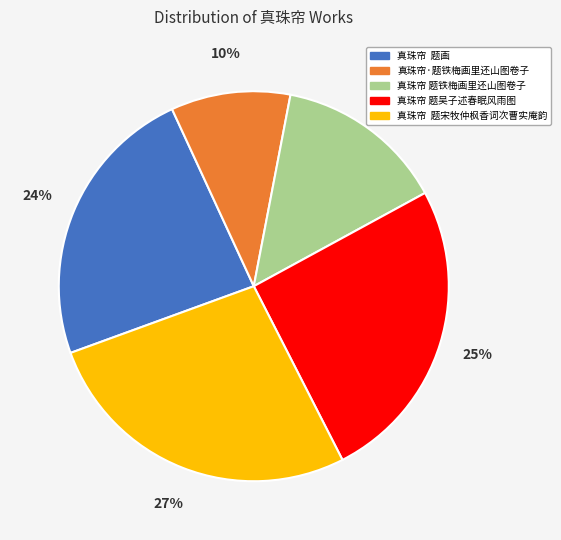

Which slice is the smallest?

真珠帘·题铁梅画里还山图卷子